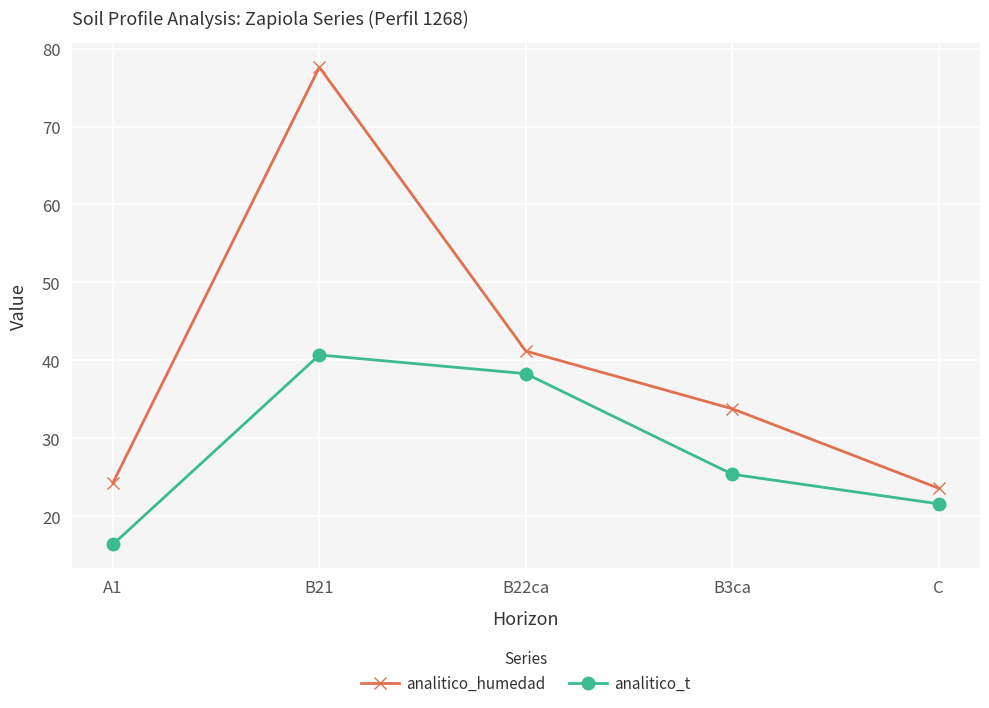

What is the greatest value displayed?

77.6